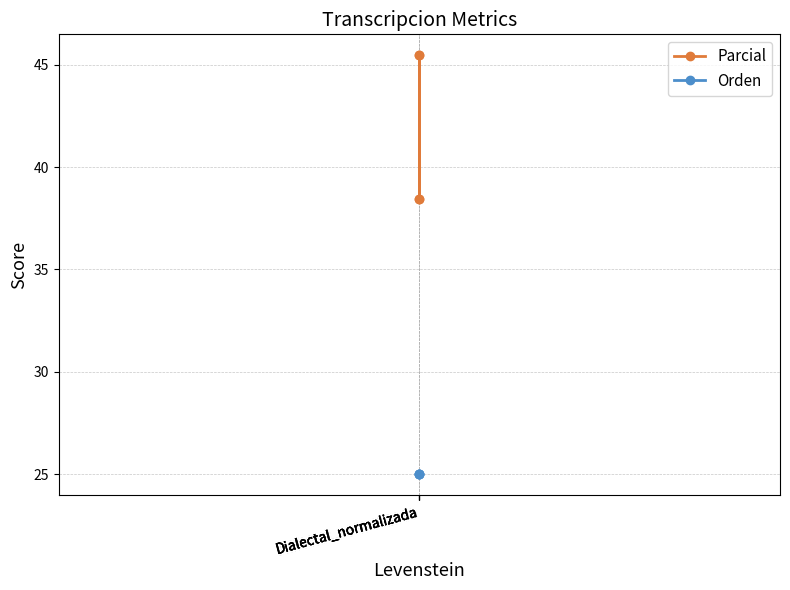

Where is Parcial nearest to the value 41?

Dialectal_normalizada